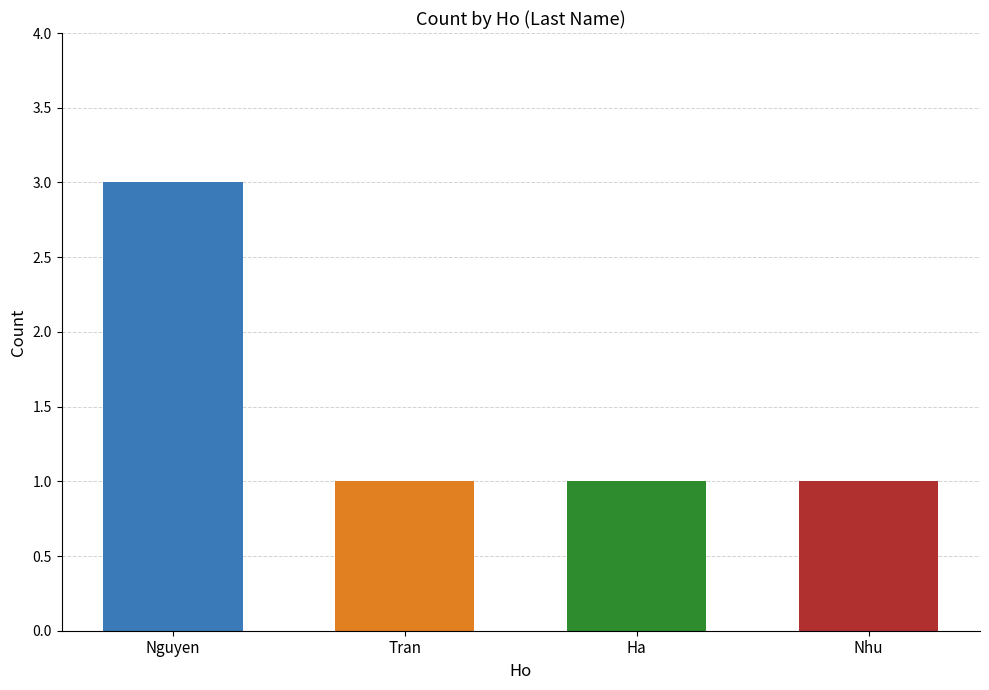

True or false: the data shows 1 at Ha.

True